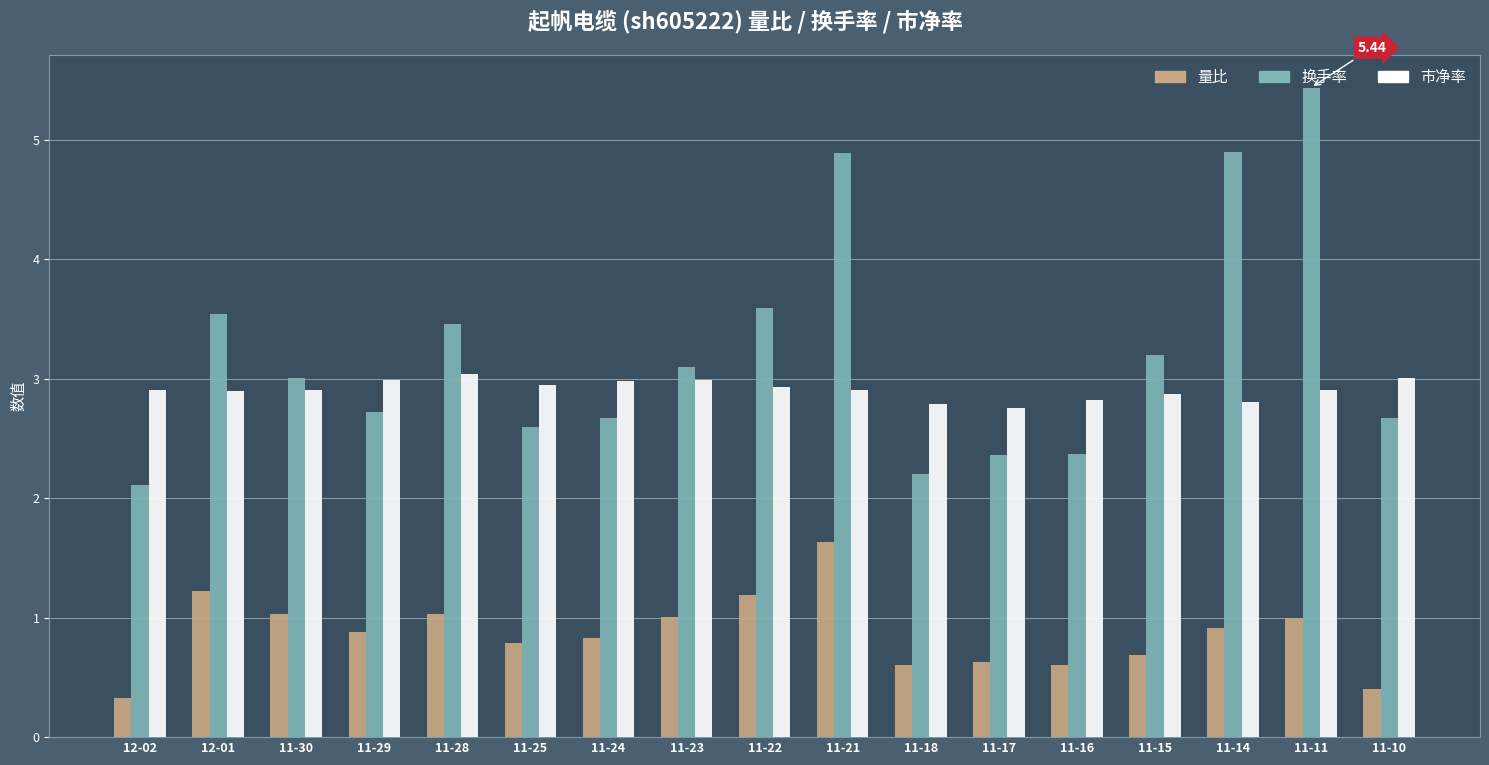

What is the difference between the 换手率 values at 11-10 and 11-14?

2.2